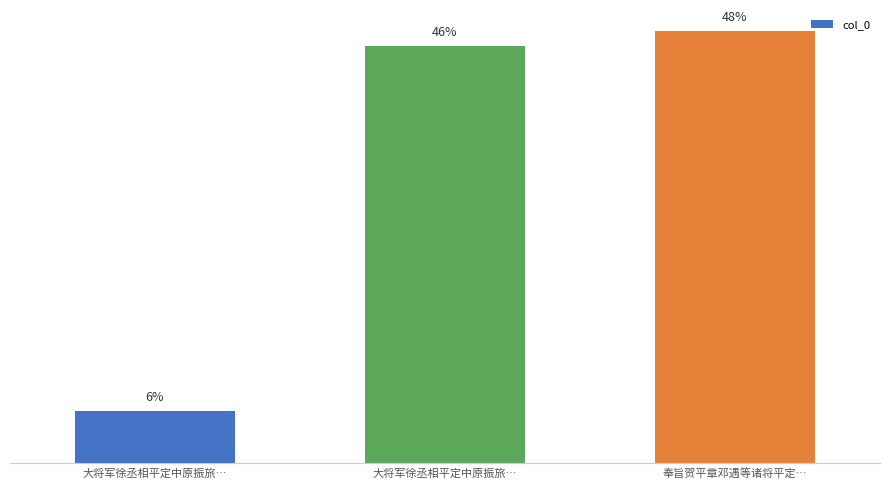

What is the ratio of the value at 奉旨贺平章邓遇等诸将平定… to the value at 大将军徐丞相平定中原振旅…?

8.3